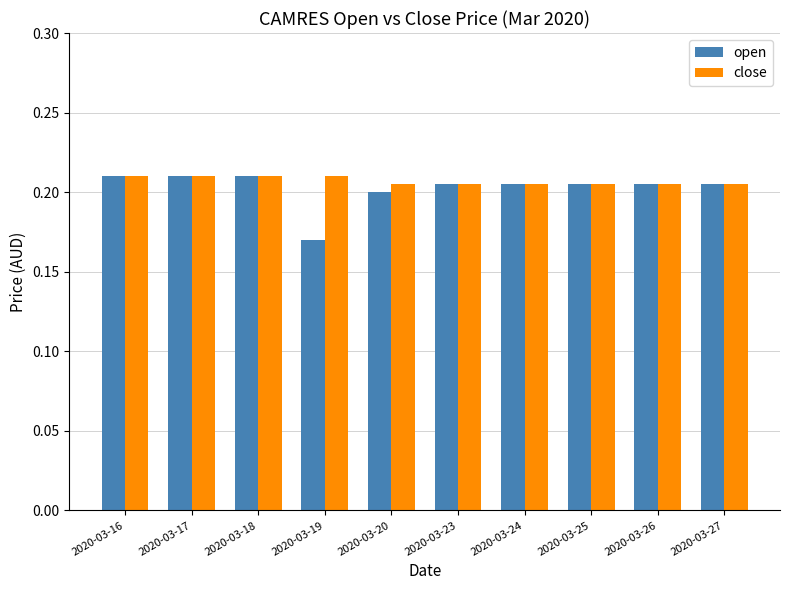

What is the sum of the close values at 2020-03-24 and 2020-03-27?

0.4